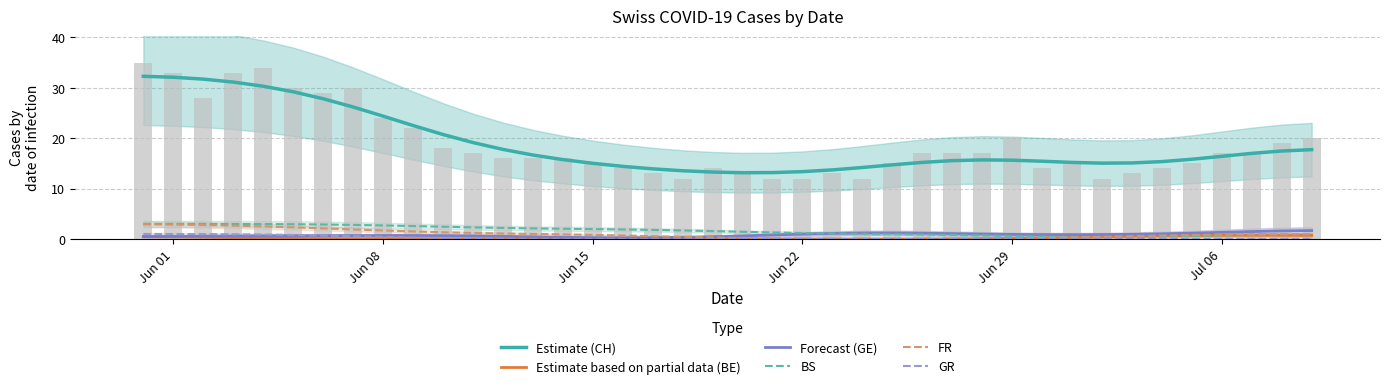

The FR series shows 0.3 at Jun 15. True or false?

False